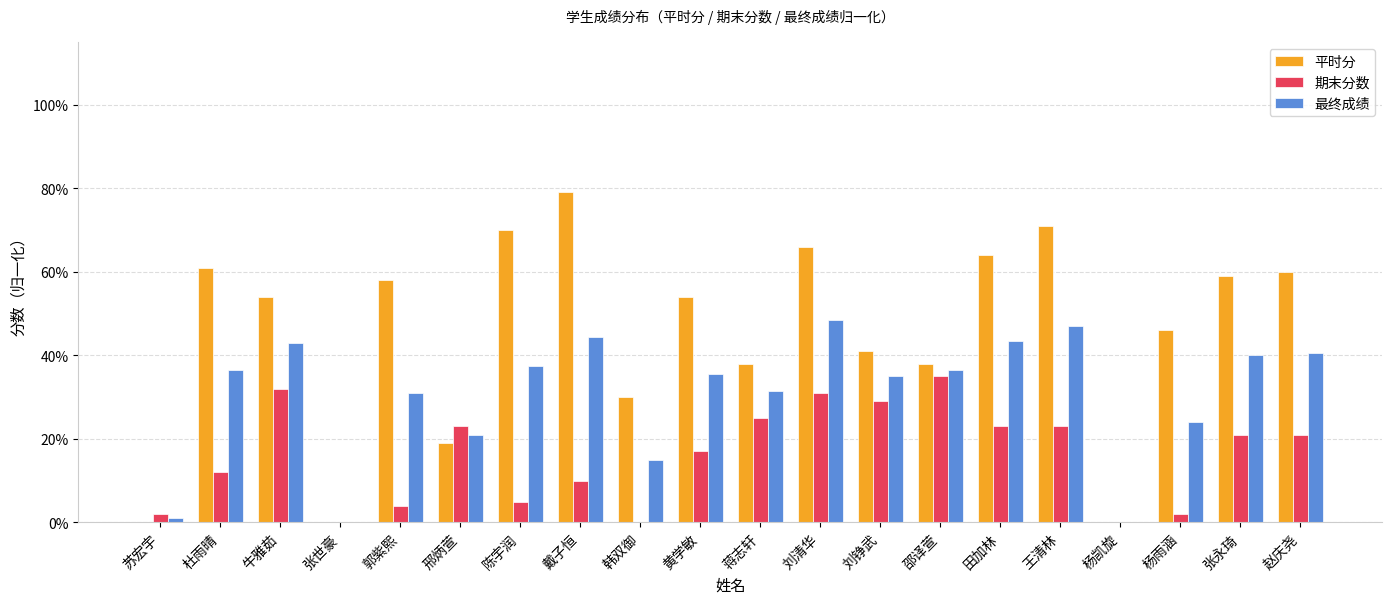

What are all the series names shown in the legend?

平时分, 期末分数, 最终成绩